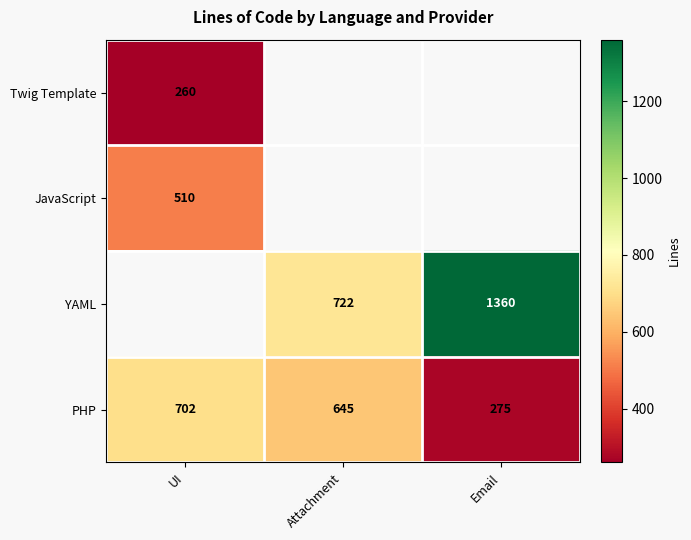

Where does the PHP series first go above 645?

UI